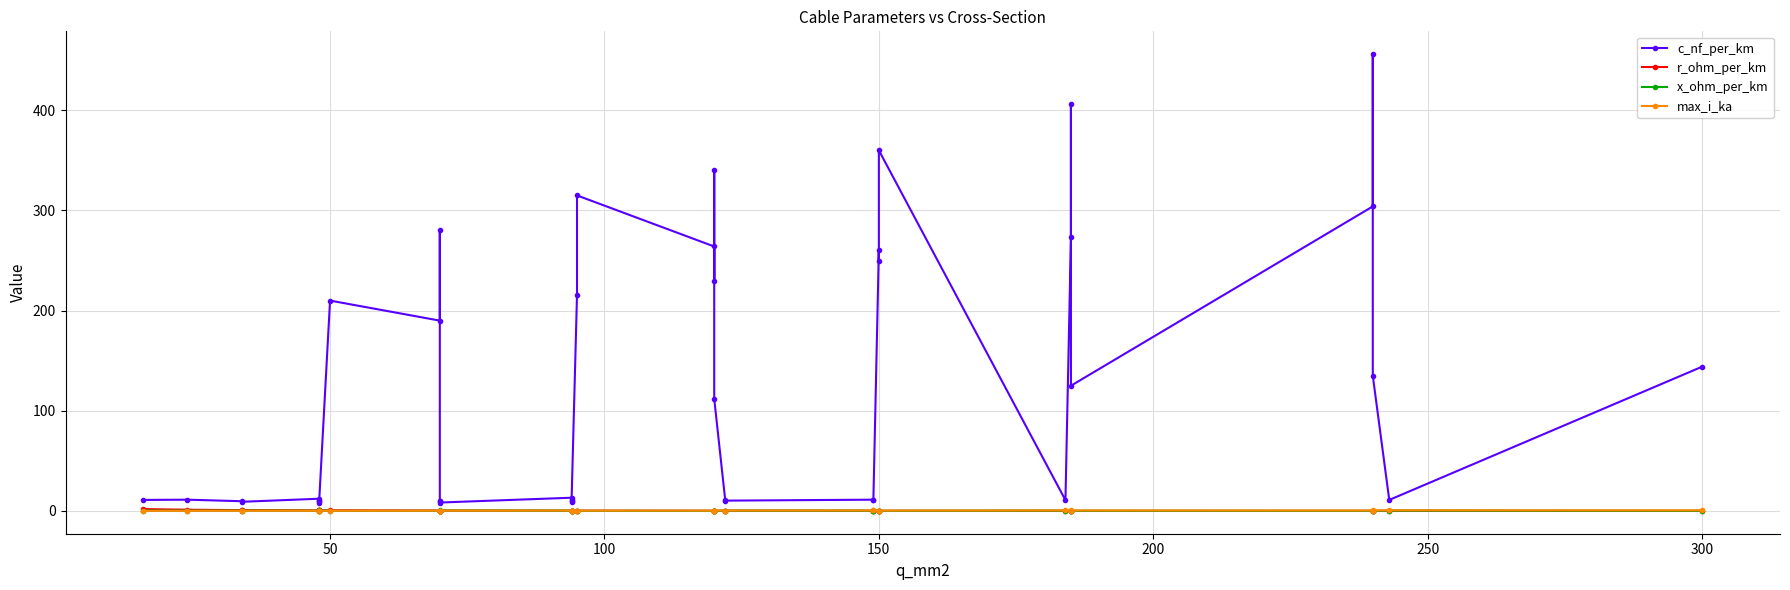

How many data points does each series have?

40